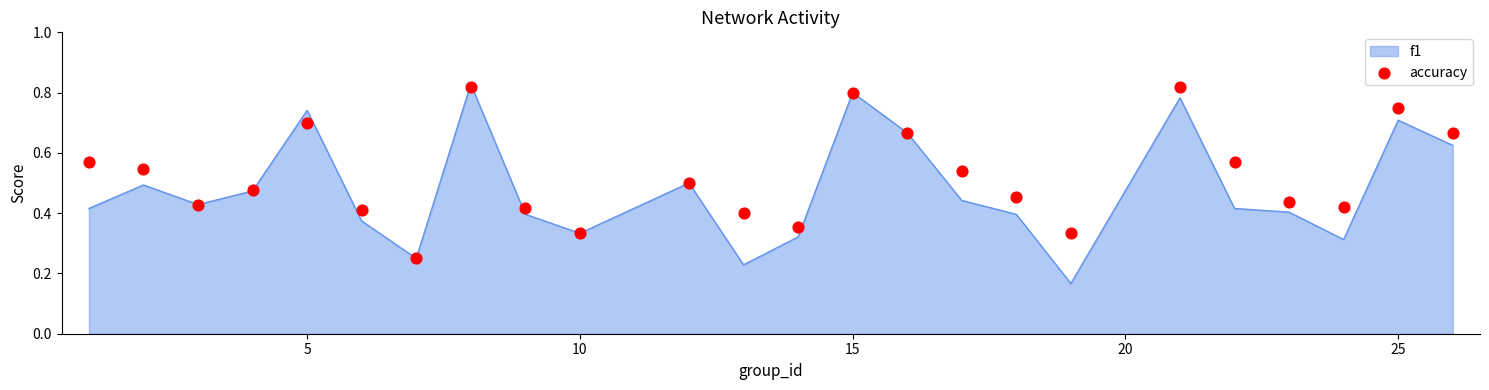

Which has a higher value, 15 or 15?

15